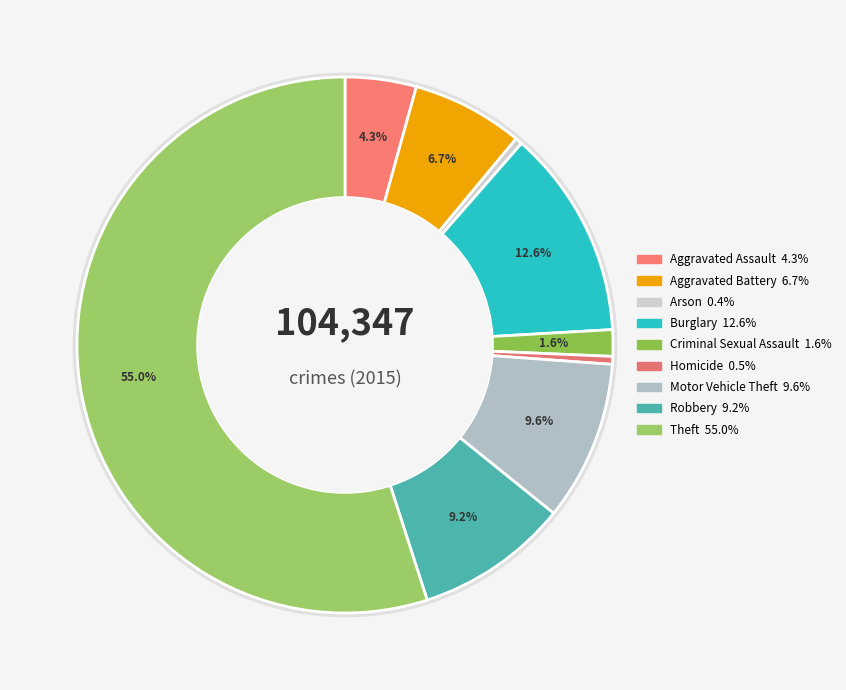

How many segments does this pie chart have?

9